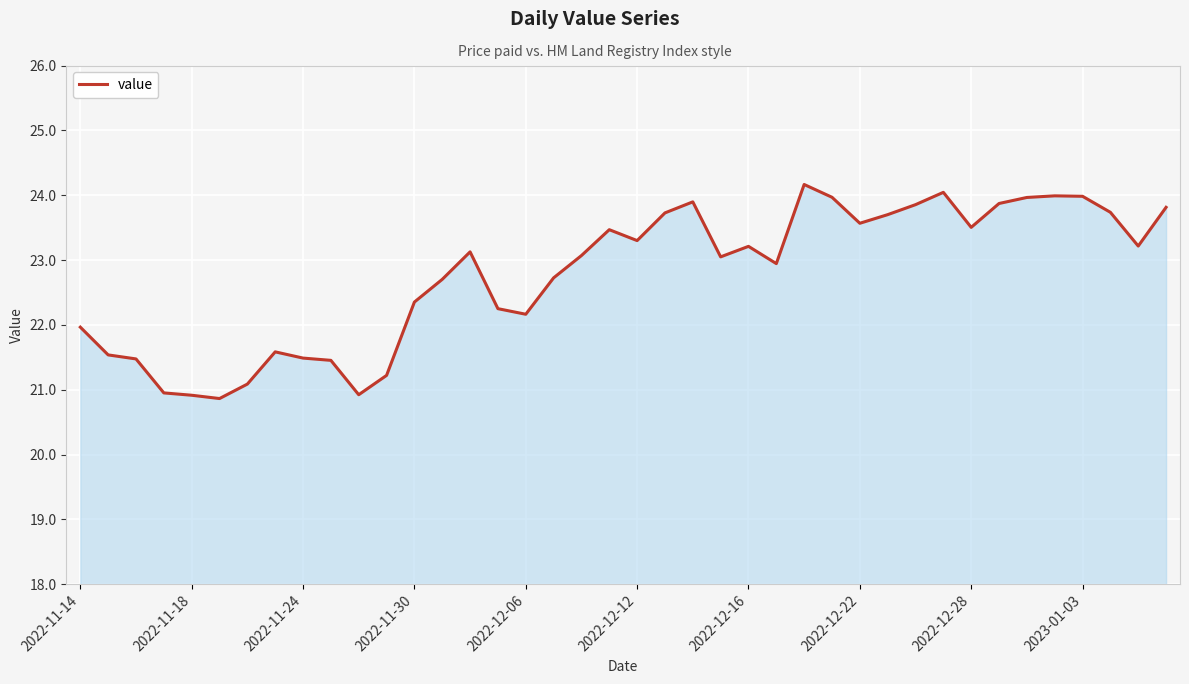

What is the minimum value shown in the chart?

20.9